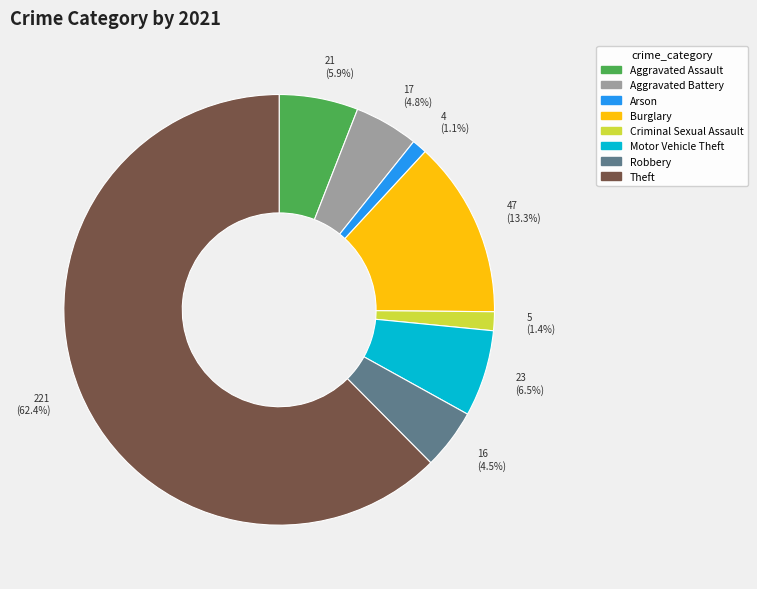

To the nearest percent, what is the average slice percentage?

12%